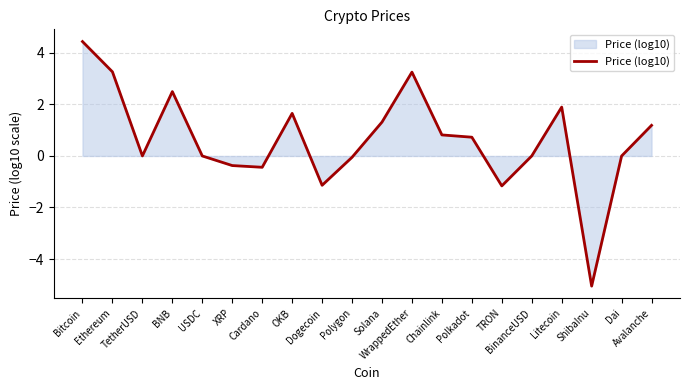

True or false: the data has more than 1 interior local peaks.

True